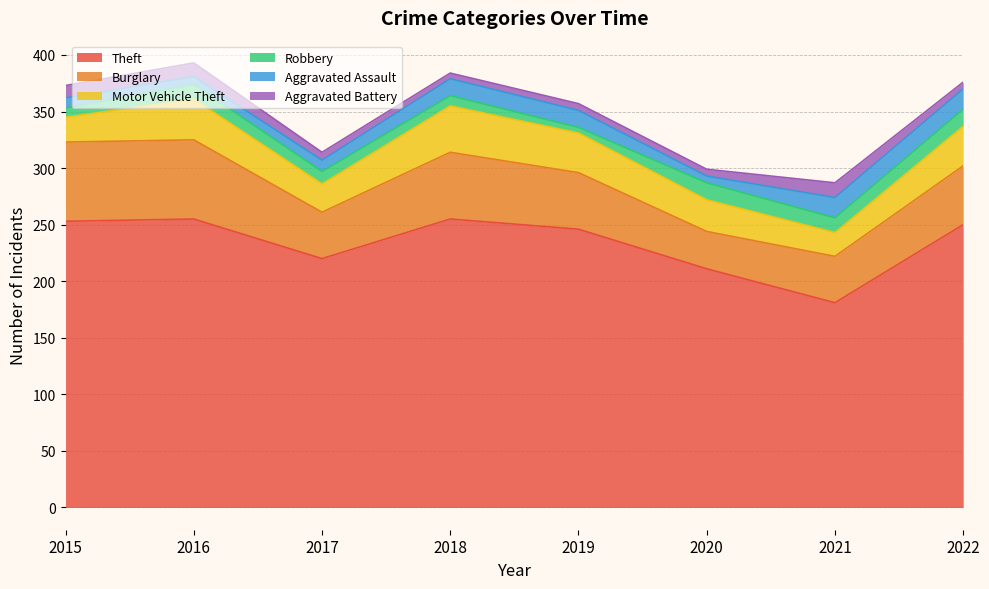

List the series in order of their peak value, highest first.

Theft, Burglary, Motor Vehicle Theft, Aggravated Assault, Robbery, Aggravated Battery